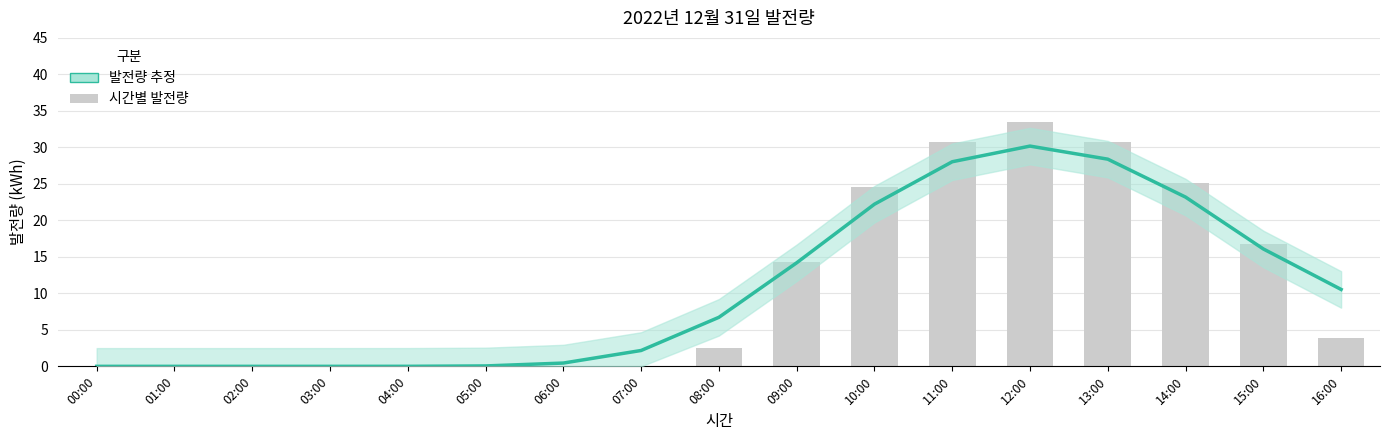

What is the label of the 1st bar from the right?

16:00